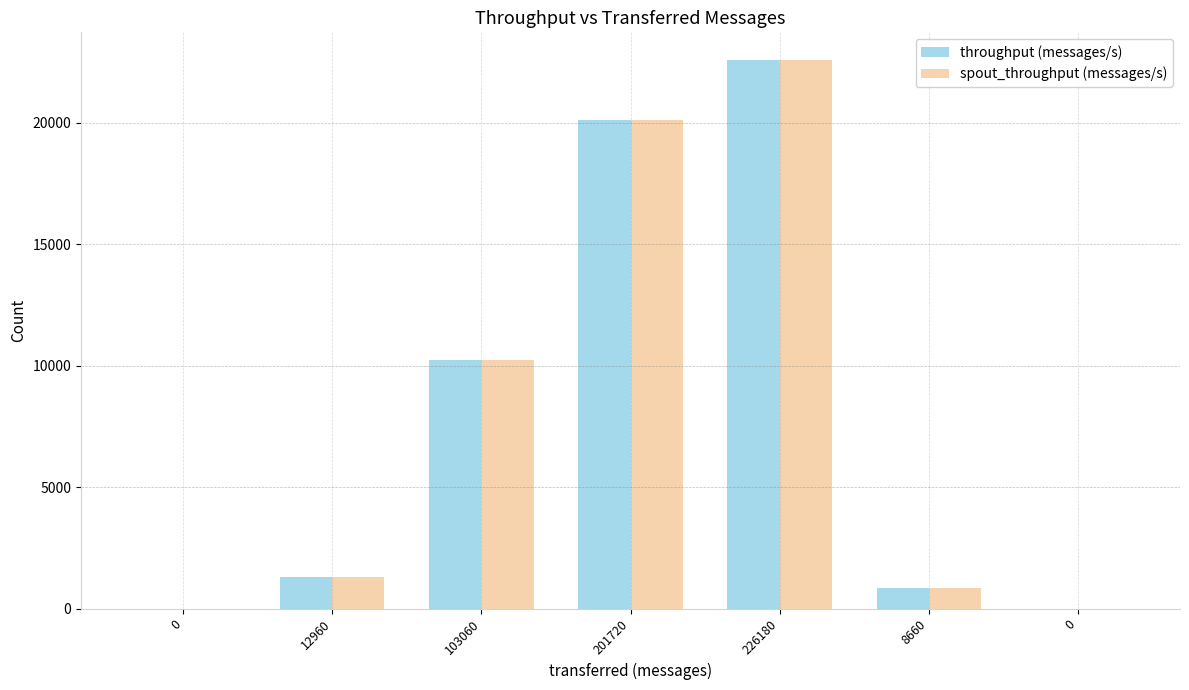

Count the number of data series in this chart.

2